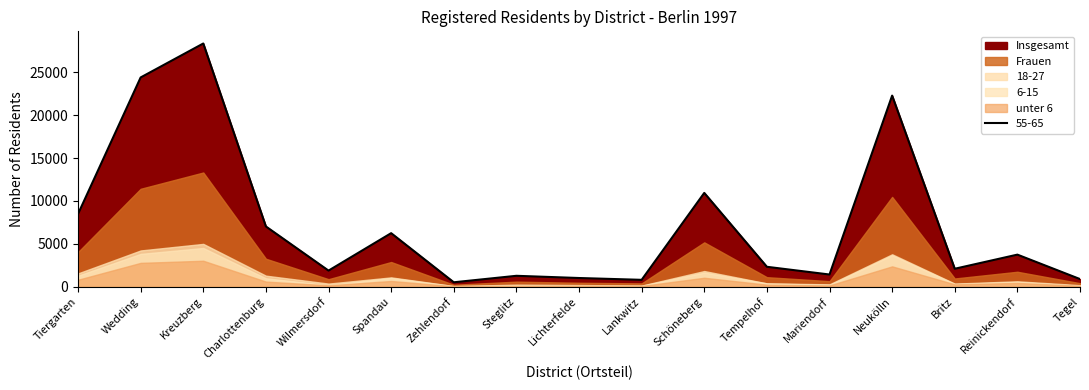

True or false: Insgesamt and unter 6 intersect in this chart.

False